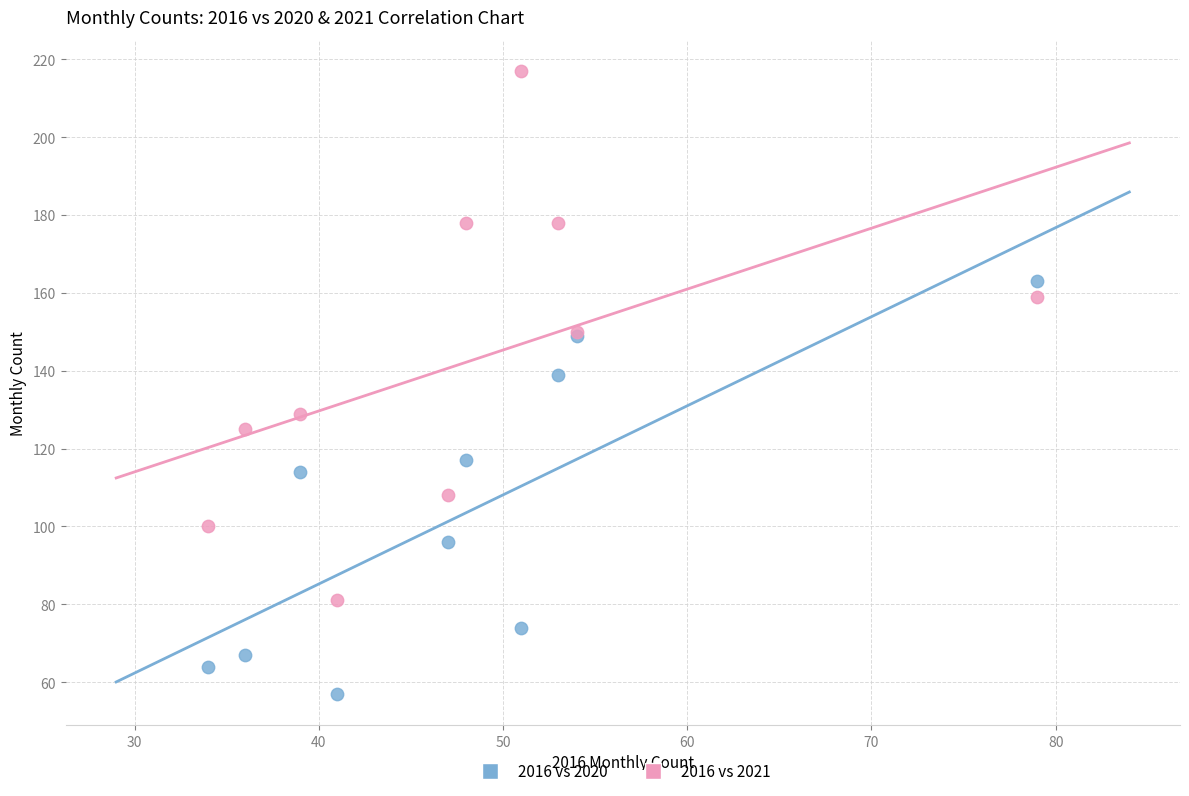

Which series contains the lowest Y value?

2016 vs 2020